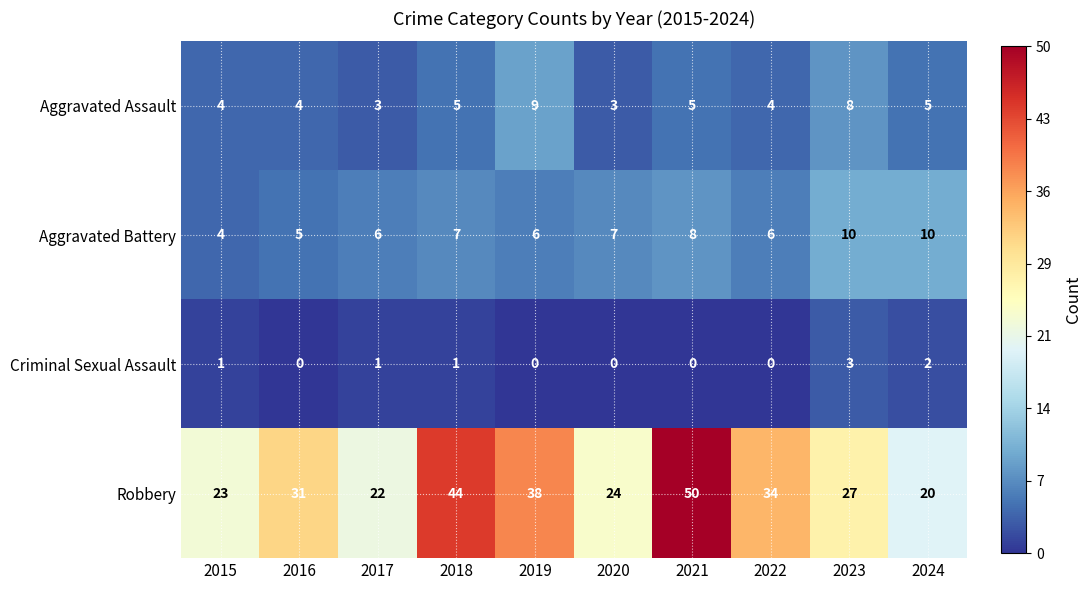

Is the value of Robbery at 2015 greater than the value of Aggravated Assault at 2019?

Yes